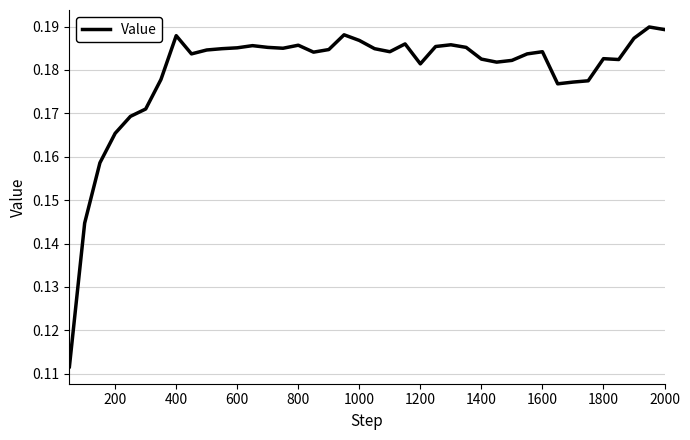

True or false: there are more than 1 points higher than both neighbors.

True